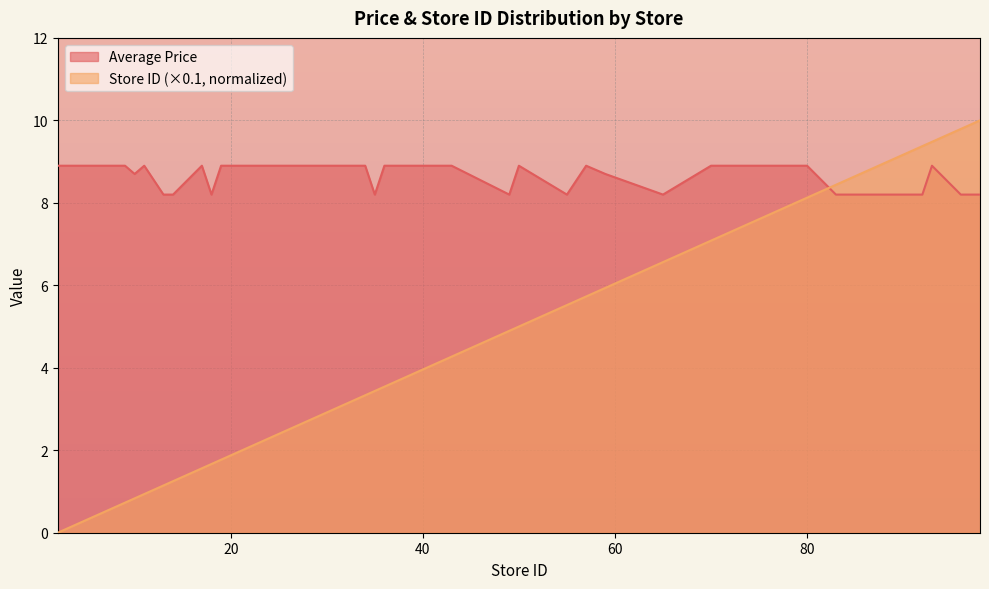

Reading left to right, extract all data points from this chart.

Average Price: 8.9	8.9	8.9	8.9	8.9	8.9	8.7	8.9	8.2	8.2	8.9	8.2	8.9	8.9	8.9	8.9	8.9	8.9	8.2	8.9	8.9	8.9	8.9	8.9	8.9	8.2	8.9	8.2	8.9	8.7	8.2	8.9	8.9	8.2	8.2	8.2	8.2	8.9	8.2	8.2
Store ID (normalized): 0.0	0.1	0.2	0.3	0.5	0.7	0.8	0.9	1.1	1.2	1.6	1.7	1.8	2.3	2.7	3.1	3.2	3.3	3.4	3.5	3.6	3.8	3.9	4.2	4.3	4.9	5.0	5.5	5.7	5.9	6.6	7.1	8.1	8.4	8.9	9.1	9.4	9.5	9.8	10.0